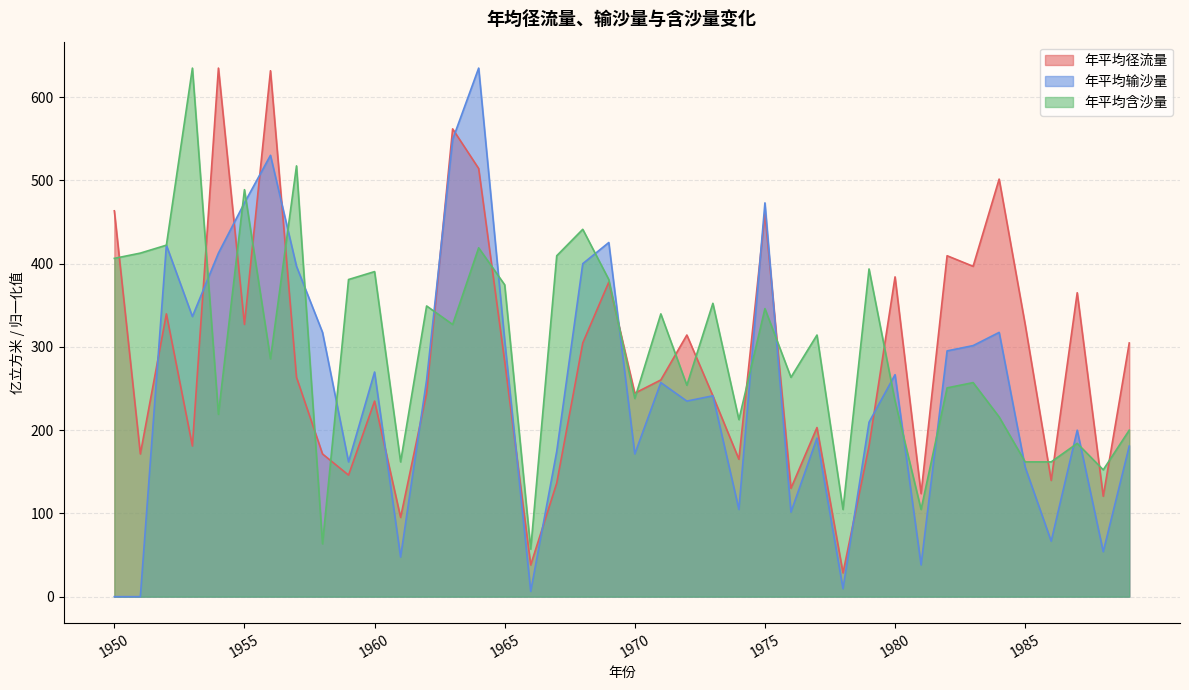

Reading left to right, what are all the values shown in this chart?

年平均径流量: 463.5	171.4	339.7	181.0	634.9	327.0	631.7	263.5	171.4	146.0	234.9	95.2	244.4	561.9	514.3	282.5	38.1	136.5	304.8	377.8	244.4	260.3	314.3	241.3	165.1	460.3	130.2	203.2	28.6	181.0	384.1	123.8	409.5	396.8	501.6	327.0	139.7	365.1	120.6	304.8
年平均含沙量: 406.3	412.7	422.2	634.9	219.0	488.9	285.7	517.5	63.5	381.0	390.5	161.9	349.2	327.0	419.0	374.6	57.1	409.5	441.3	381.0	238.1	339.7	254.0	352.4	212.7	346.0	263.5	314.3	104.8	393.7	234.9	104.8	250.8	257.1	215.9	161.9	161.9	184.1	152.4	200.0
年平均输沙量: 0.0	0.0	422.2	336.5	412.7	473.0	530.2	396.8	317.5	161.9	269.8	47.6	260.3	549.2	634.9	307.9	6.3	174.6	400.0	425.4	171.4	257.1	234.9	241.3	104.8	473.0	101.6	190.5	9.5	209.5	266.7	38.1	295.2	301.6	317.5	155.6	66.7	200.0	54.0	181.0